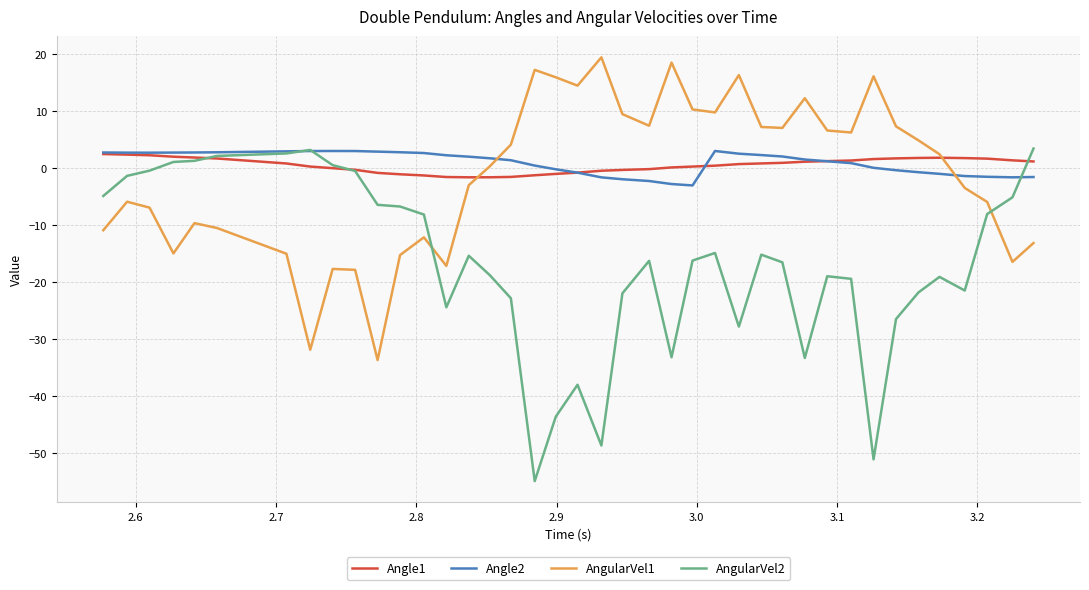

What is the minimum value shown in the chart?

-55.0